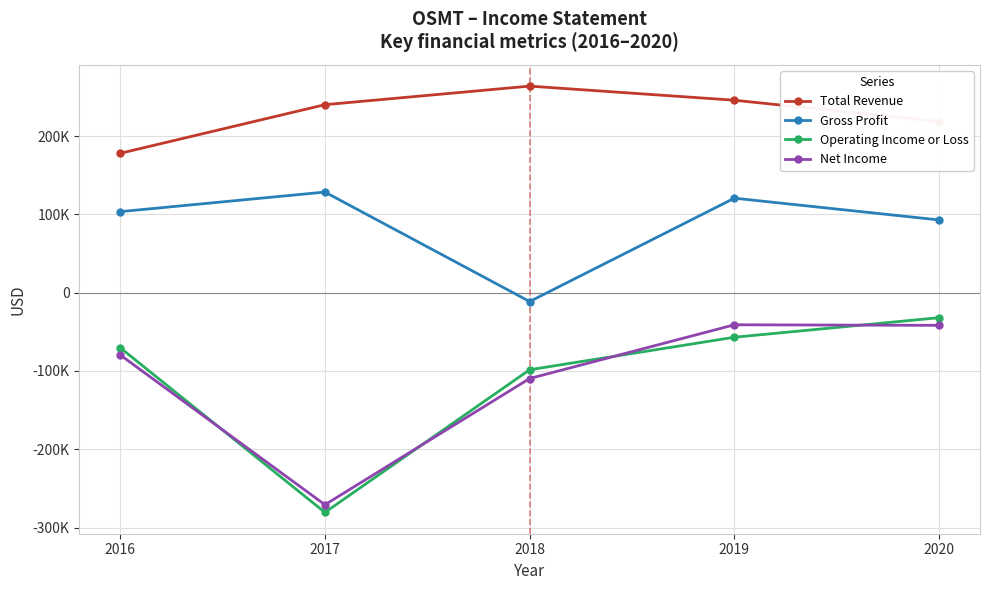

What is the difference between the maximum and minimum values in the Operating Income or Loss series?

248700